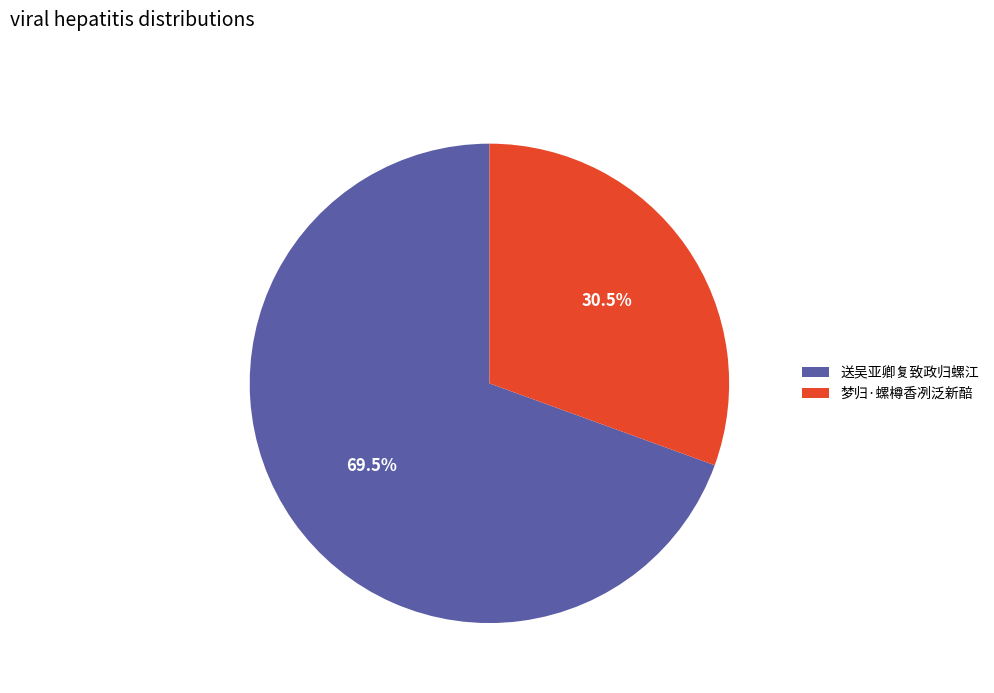

Which slice is the largest?

送吴亚卿复致政归螺江